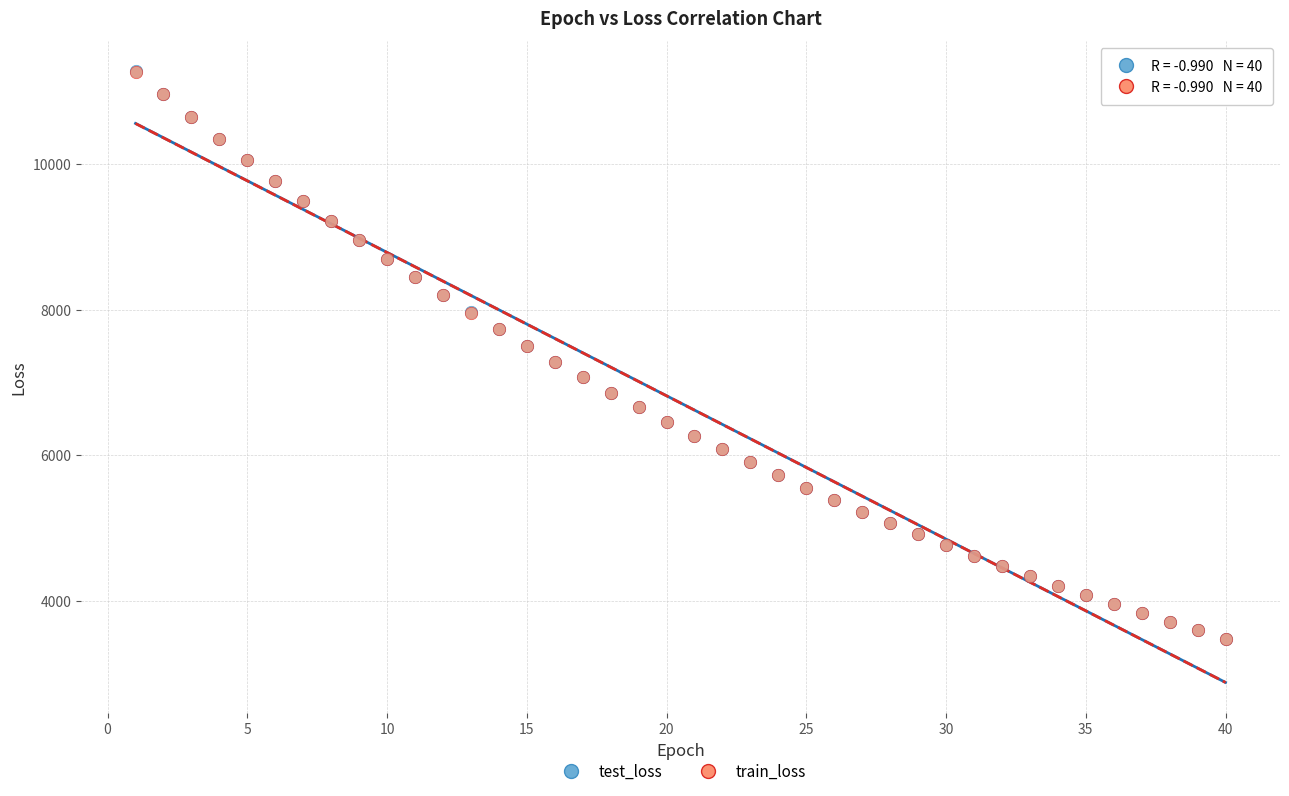

What are all the series names shown in the legend?

test_loss, train_loss